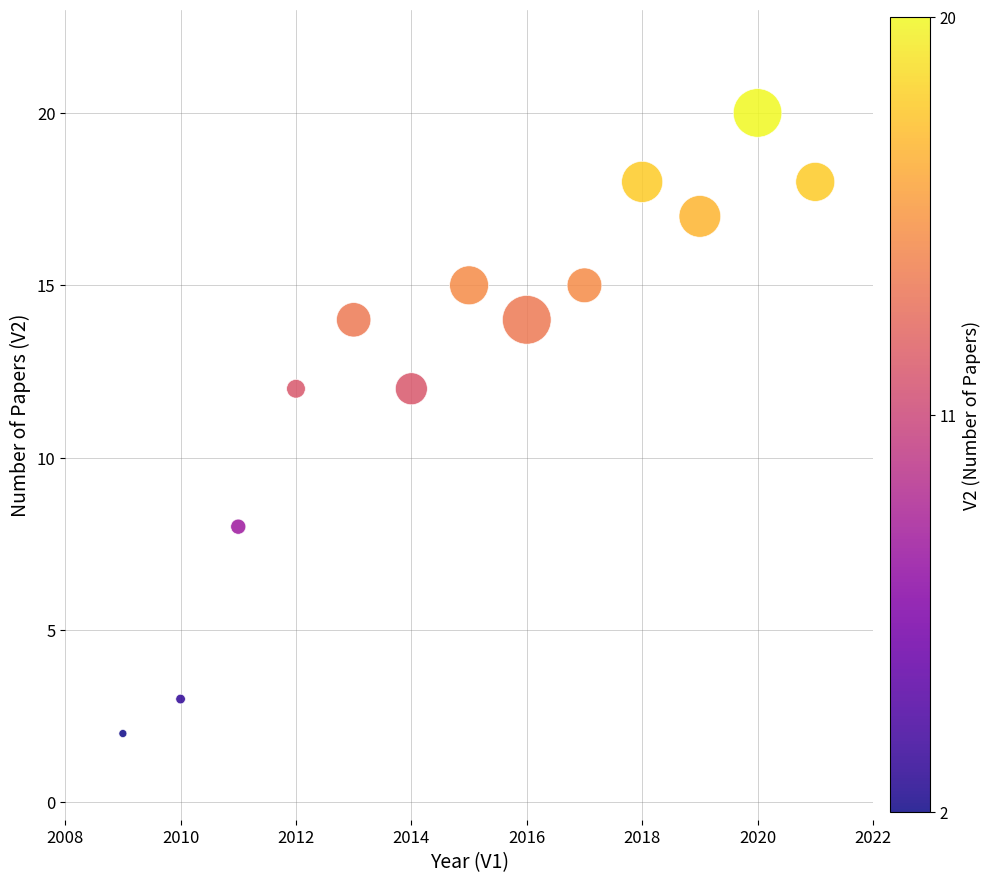

What is the range of Y values (max minus min)?

18